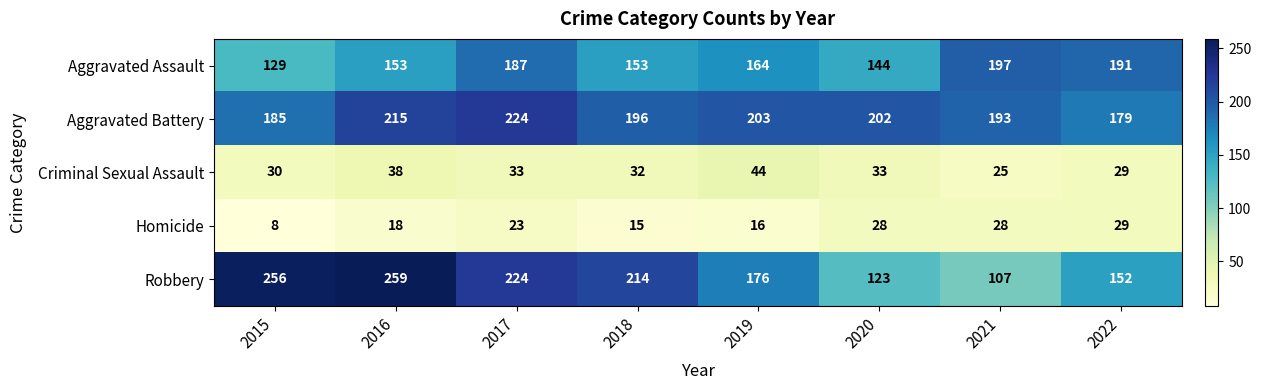

Read the Aggravated Battery value at 2019, to the nearest 10.

200